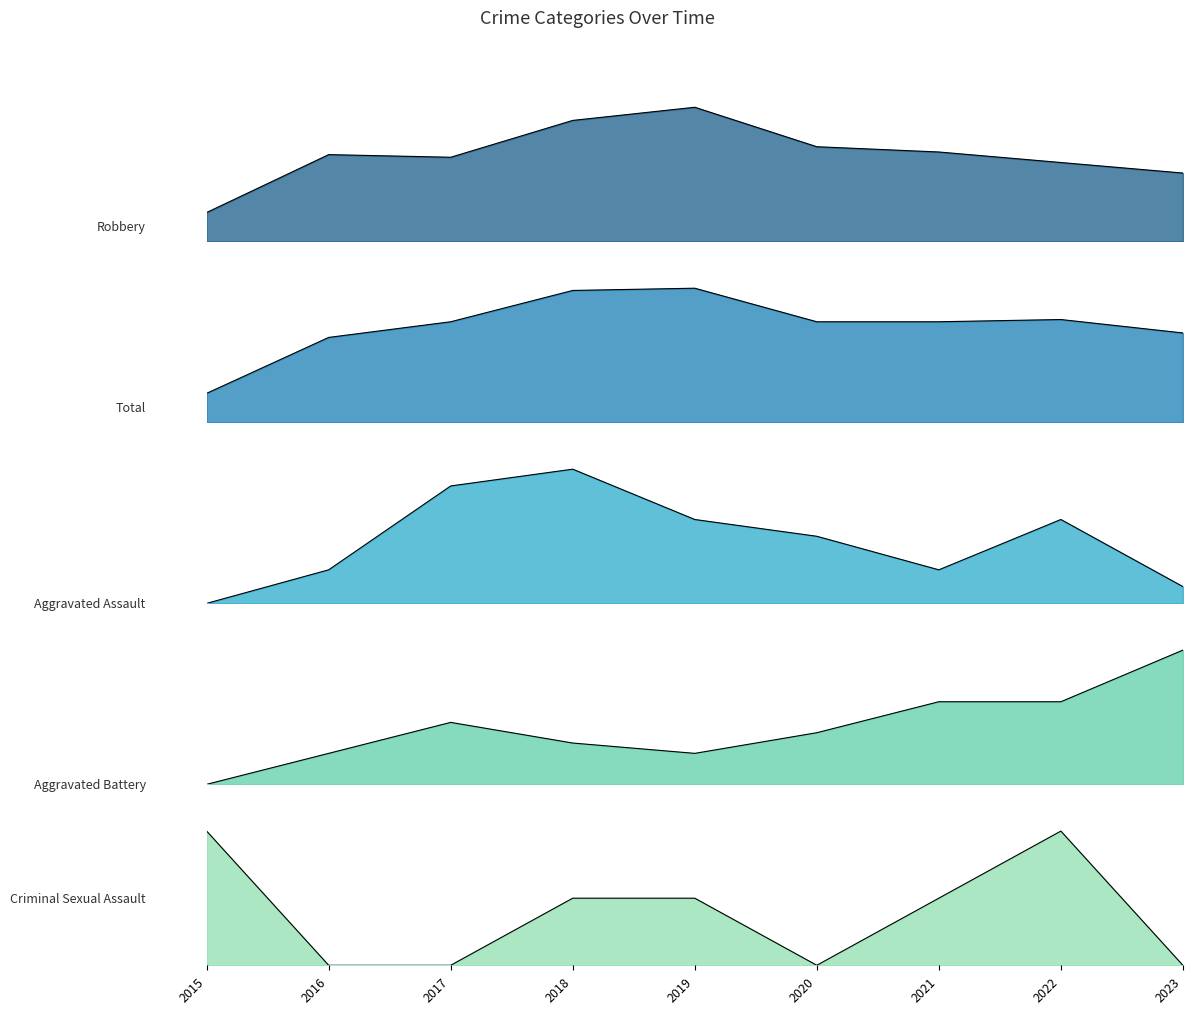

What is the maximum value shown in the chart?

60